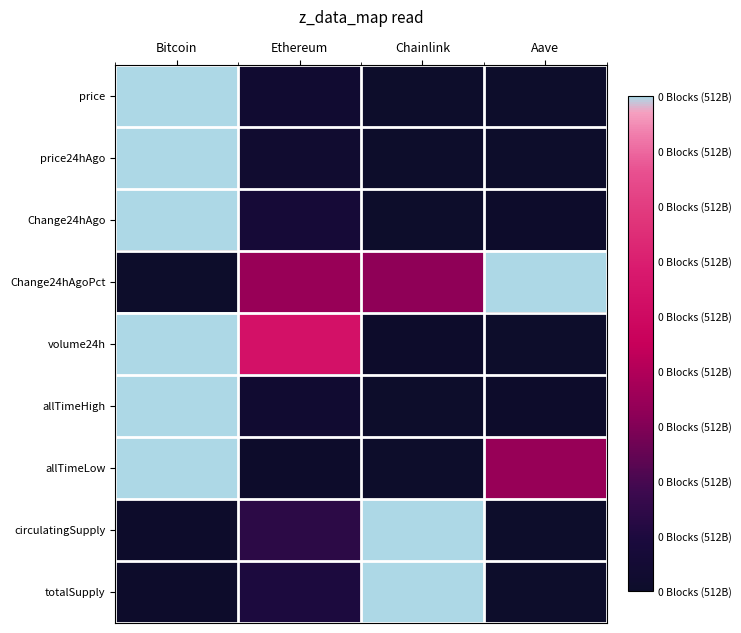

What is the spread (max minus min) of values at Aave?

1.0